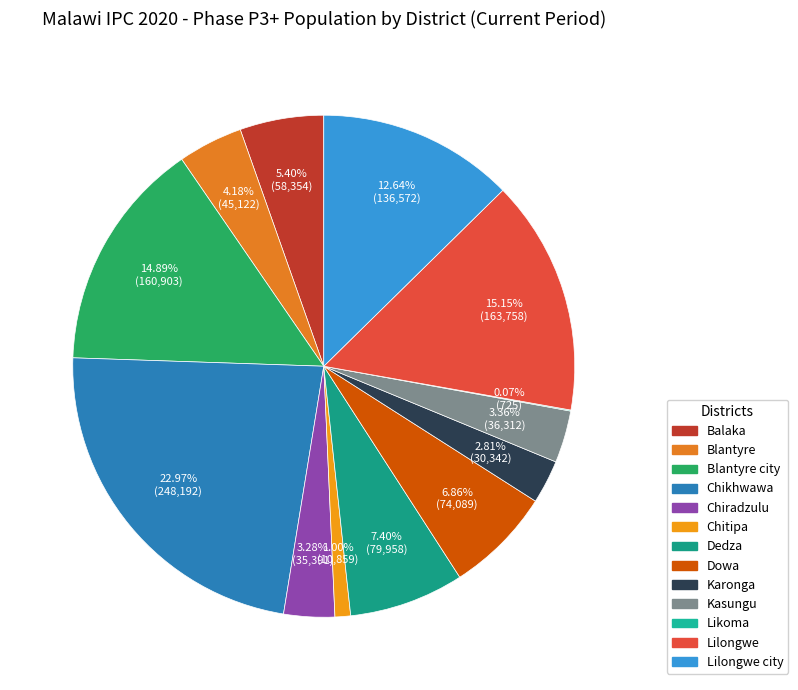

How many slices are in this pie chart?

13